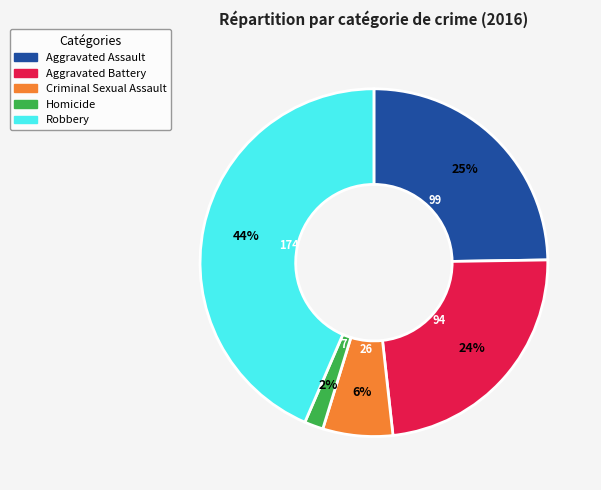

Which category has the smallest portion of the pie?

Homicide